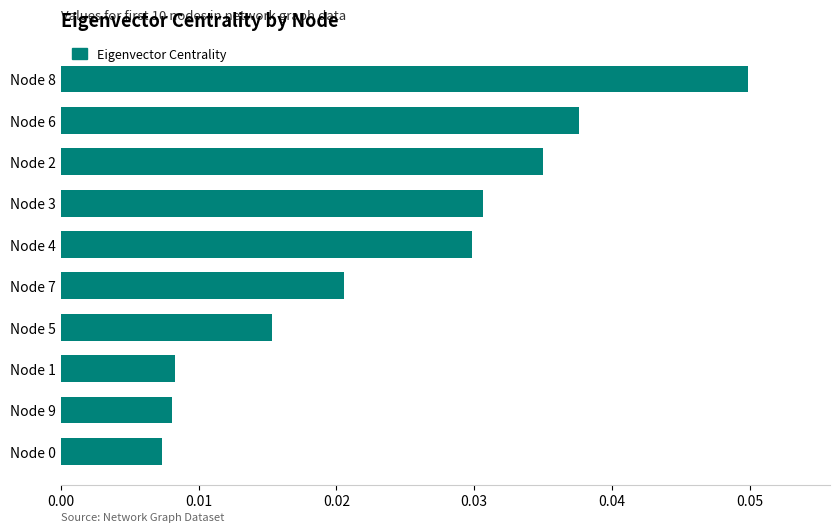

Count the values in the range 0 to 1.

10